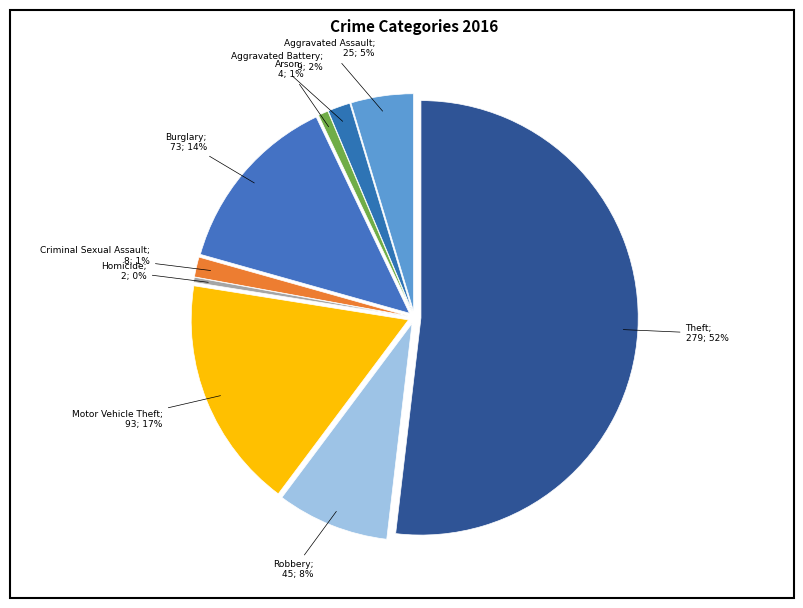

Which slice is the smallest?

Homicide